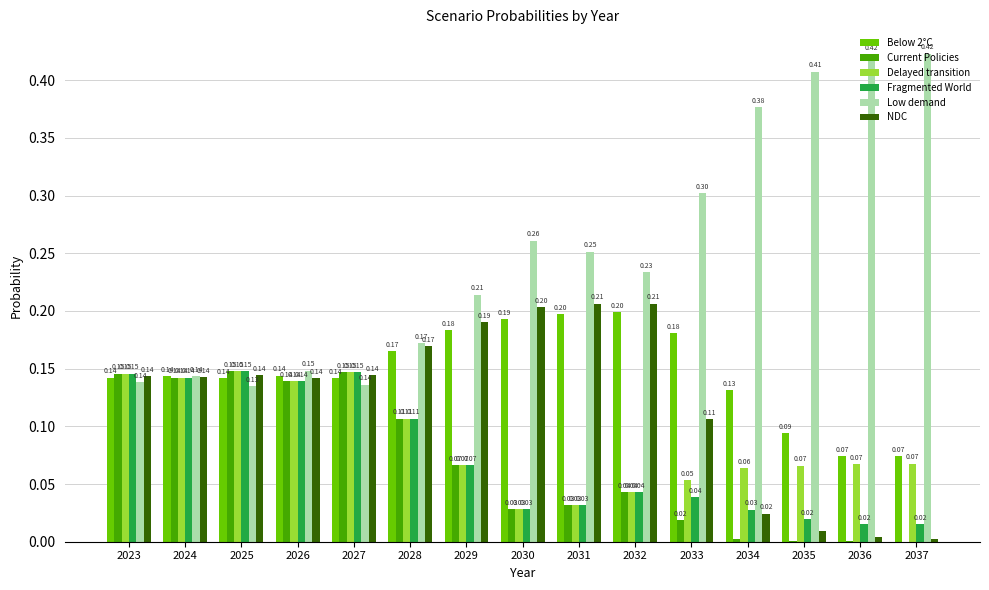

Is the value of NDC at 2033 greater than the value of Fragmented World at 2030?

Yes